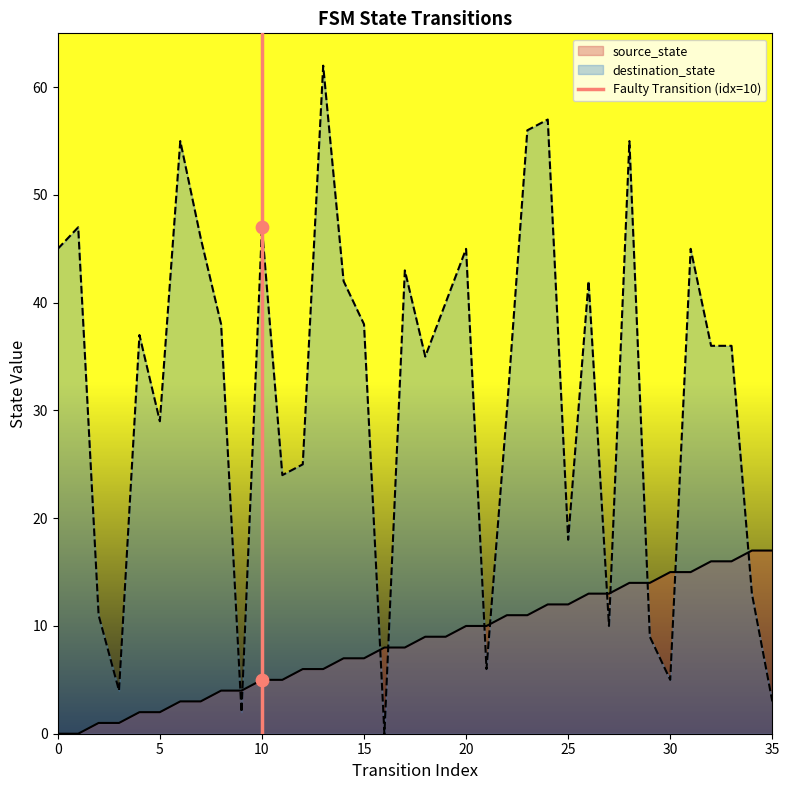

Is it true that destination_state equals 45 at 0?

True